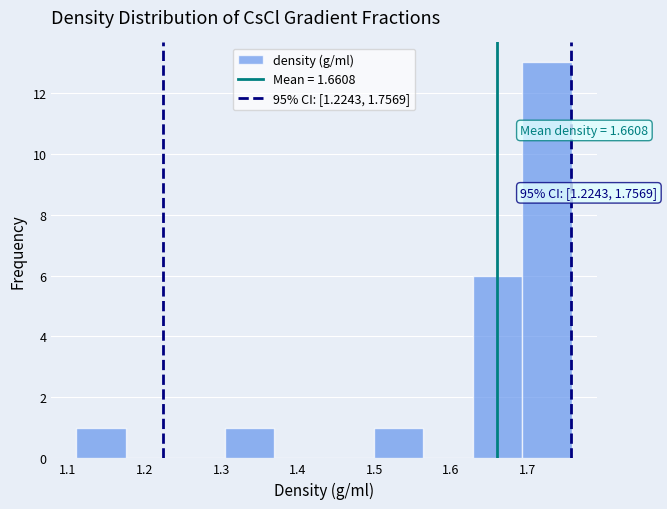

Which range on the x-axis has the tallest bar?

1.69 to 1.76